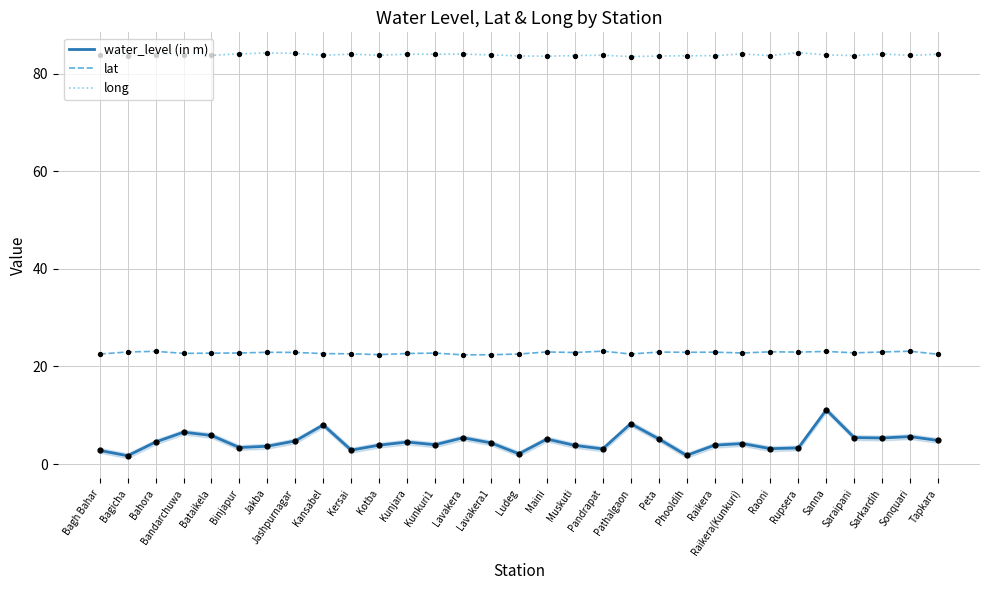

What is the spread (max minus min) of values at Jakba?

80.5